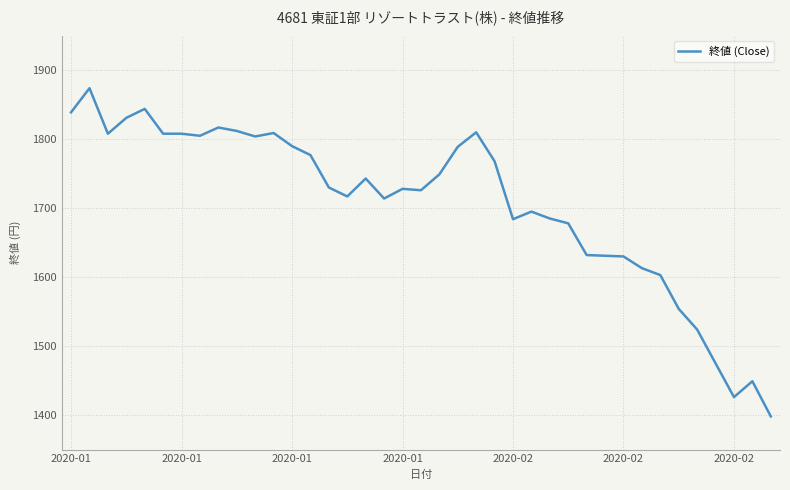

What is the minimum value shown in the chart?

1398